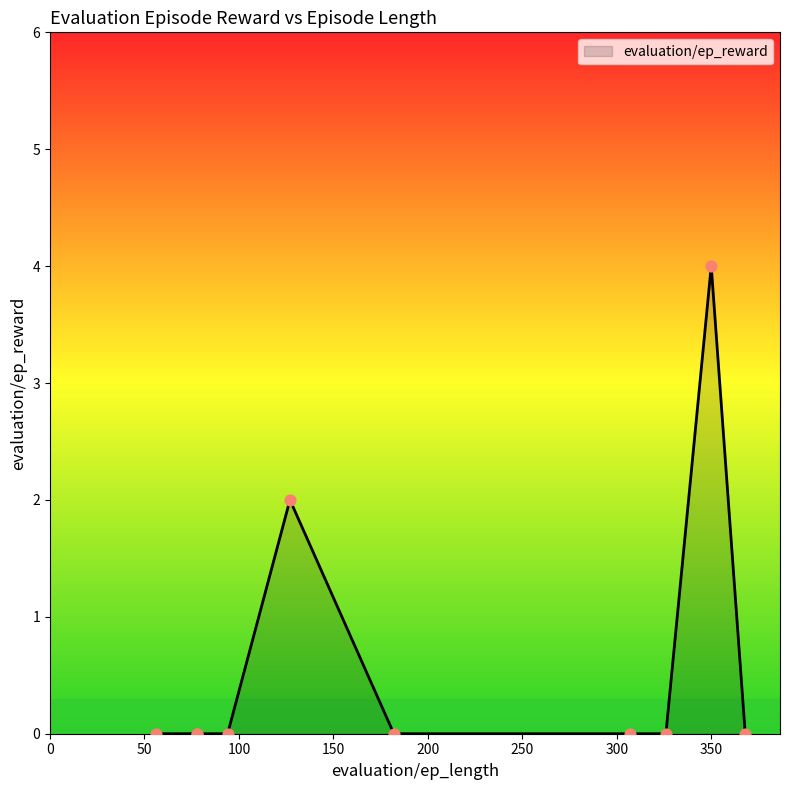

Between 56 and 307, which is larger?

56